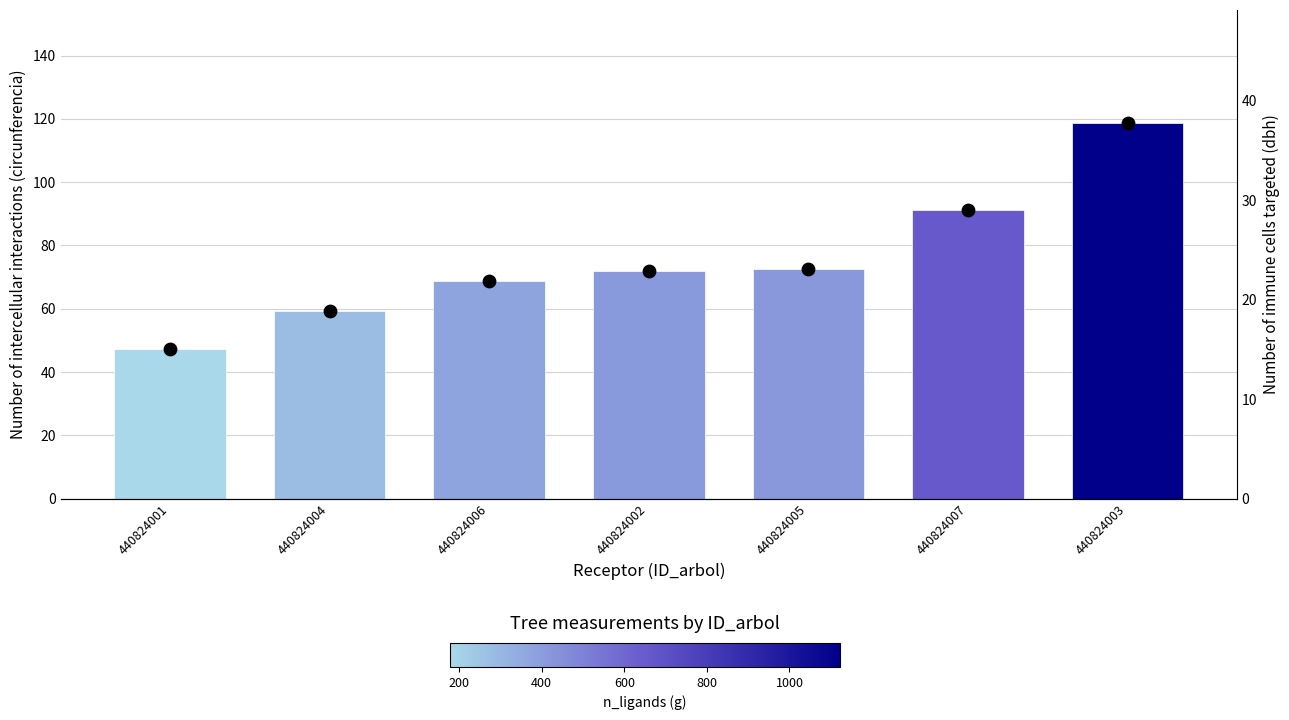

Which series contains the lowest Y value?

dbh